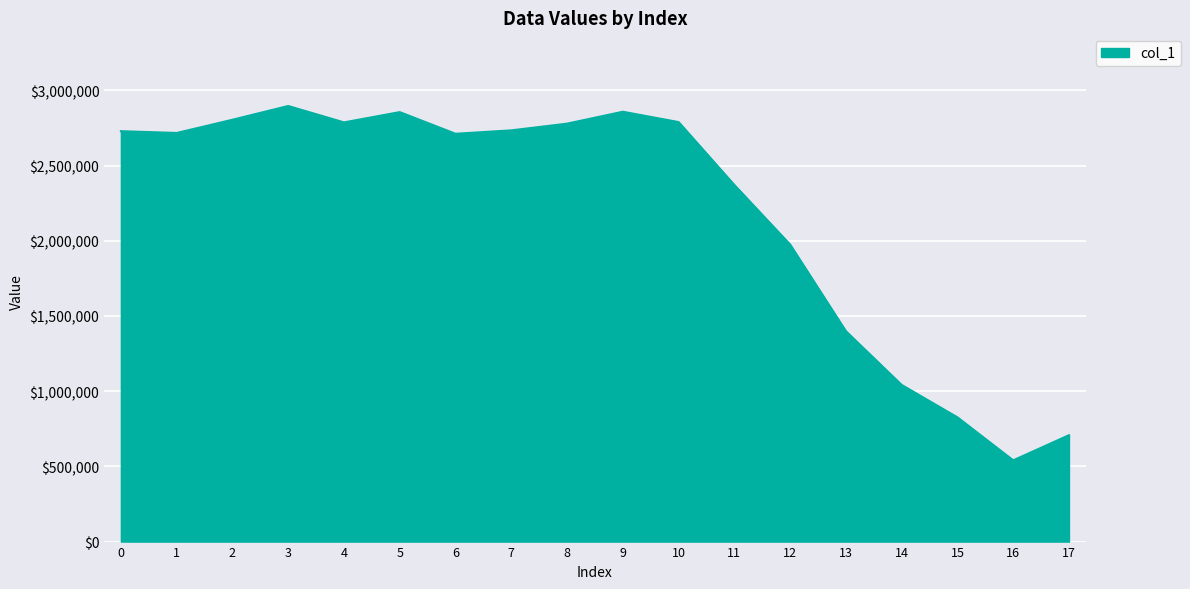

What is the difference between the maximum and minimum values?

2355447